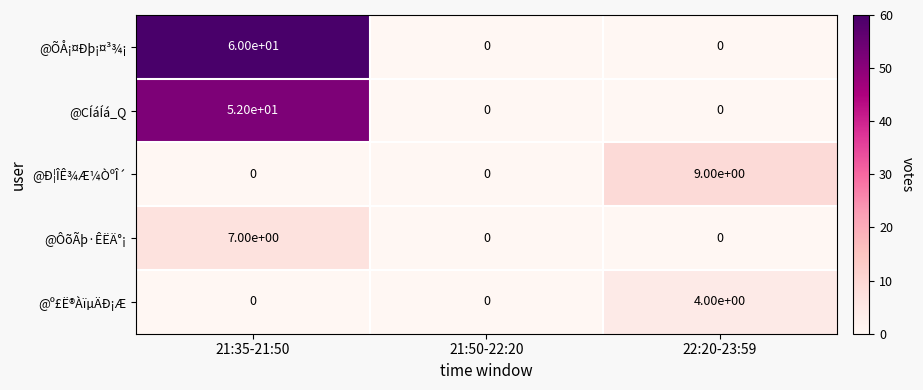

Rank the series by their maximum value, from lowest to highest.

@º£Ë®ÀïµÄÐ¡Æ, @ÔõÃþ·ÊËÄ°¡, @Ð¦ÎÊ¾Æ¼ÒºÎ´, @CÍáÍá_Q, @ÕÅ¡¤Ðþ¡¤³¾¡